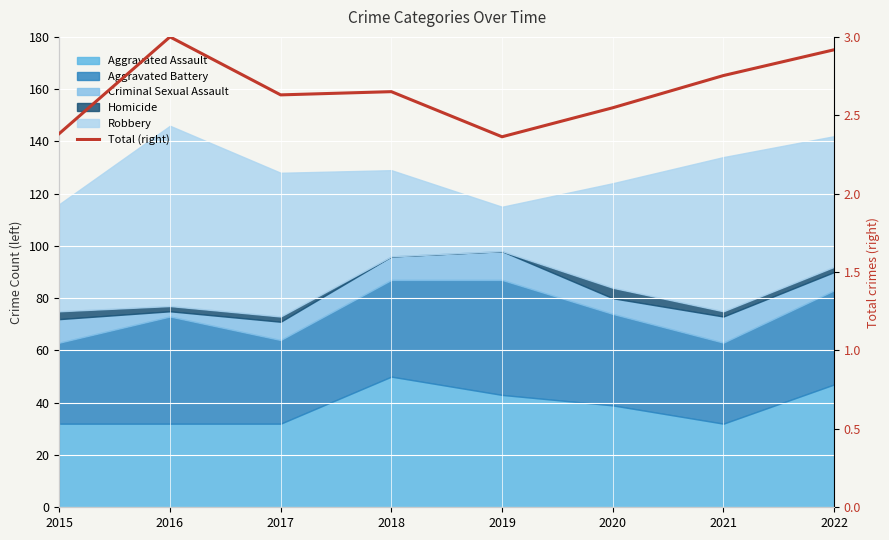

What is the difference between the values at 2022 and 2015?

0.5